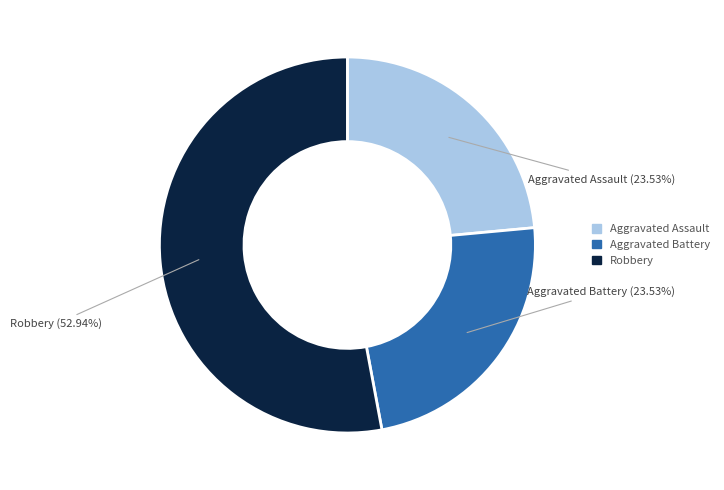

Which category accounts for the majority?

Robbery